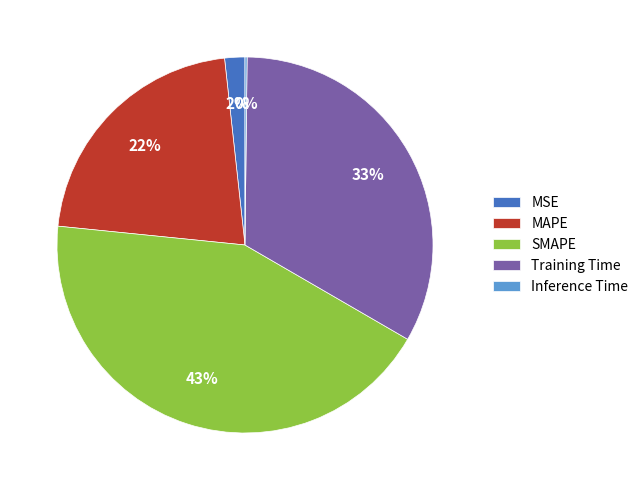

The MAPE slice represents 12% of the pie. True or false?

False